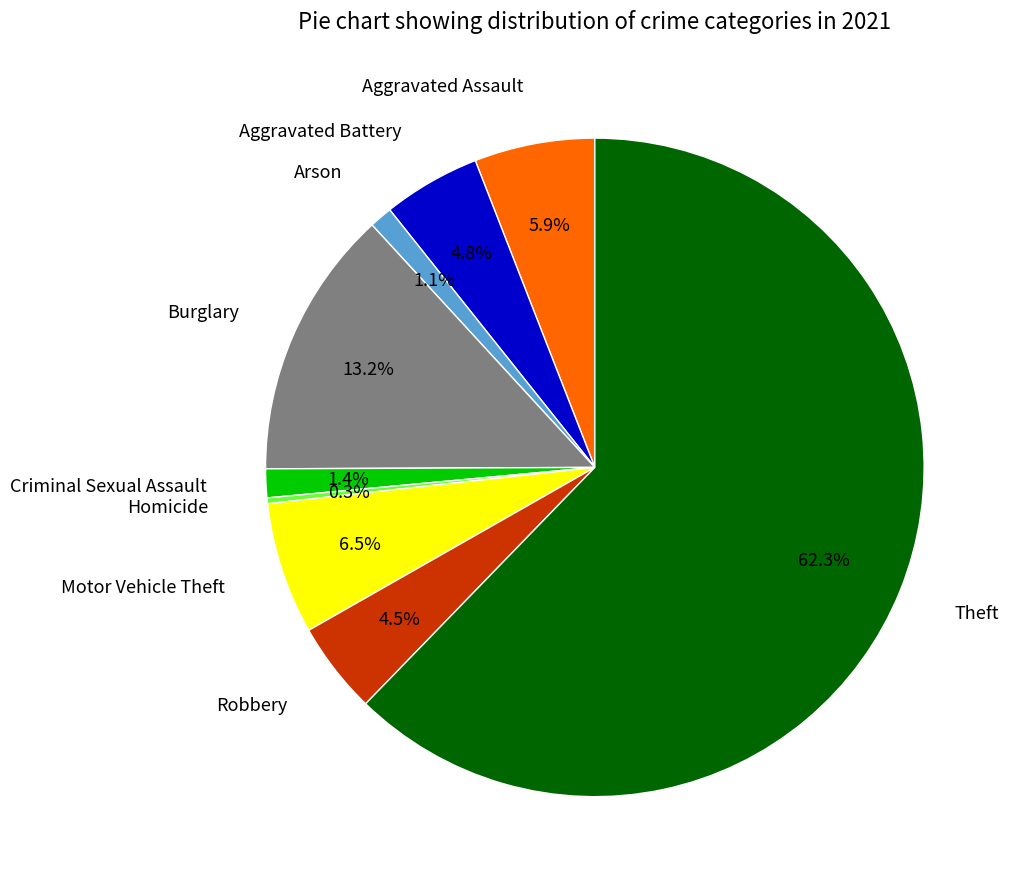

Which category has the smallest portion of the pie?

Homicide